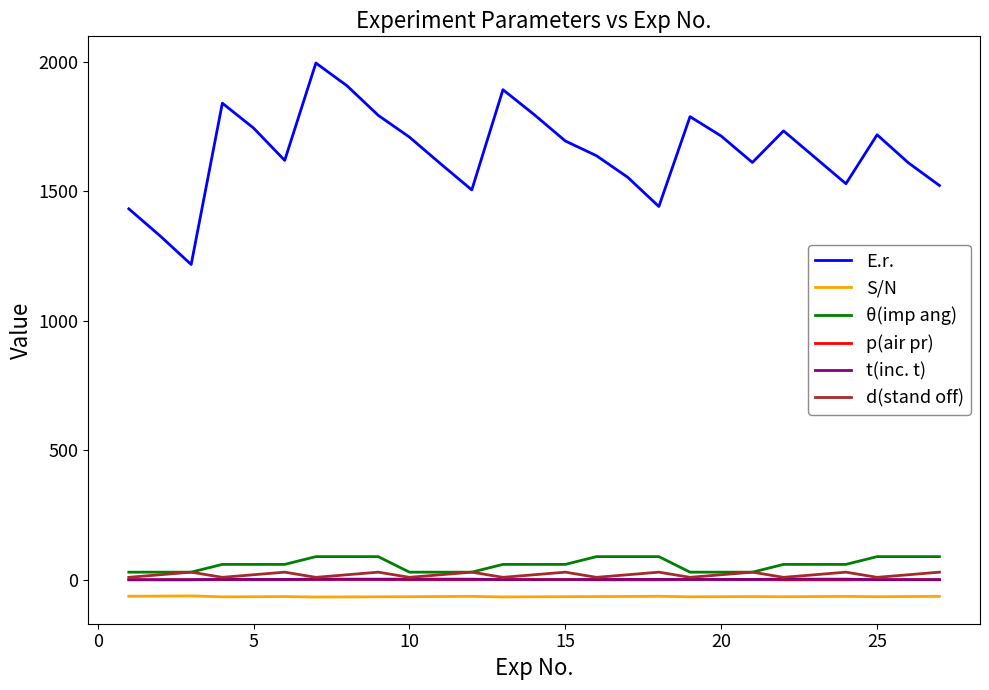

What is the smallest value displayed?

-66.0